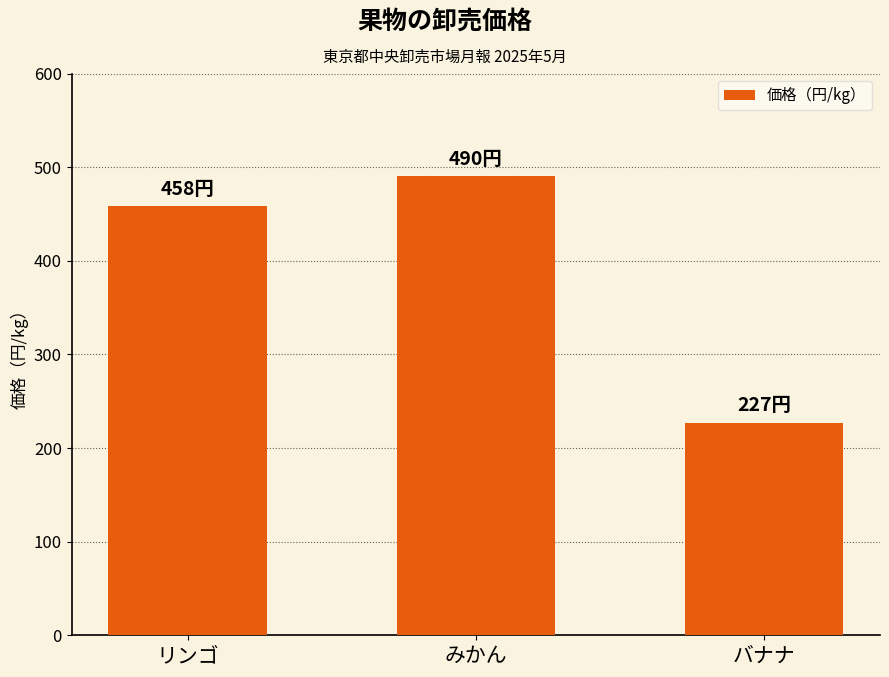

The chart shows a value of 657 at みかん. True or false?

False